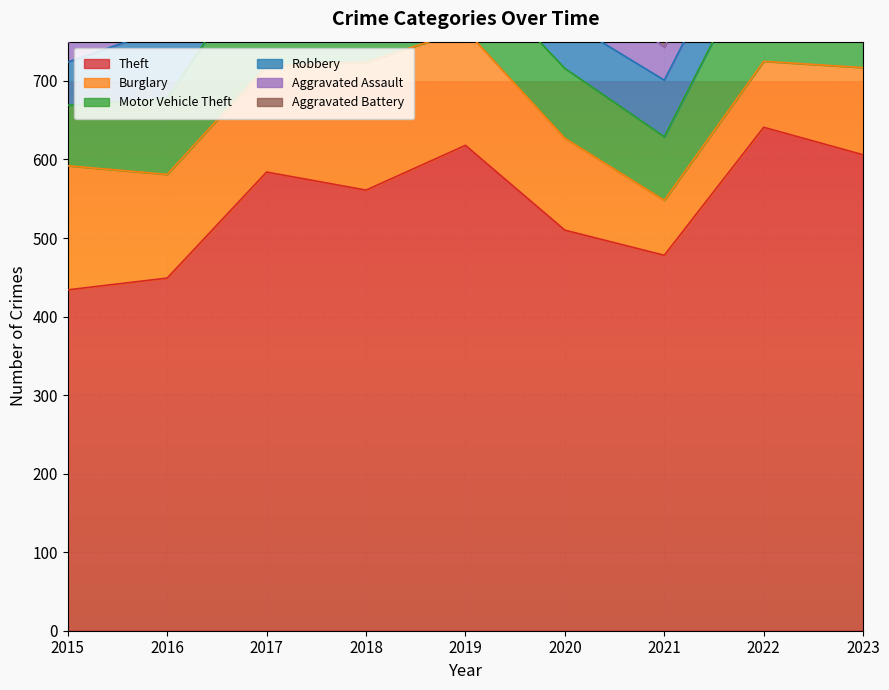

At 2018, list the series in order from smallest to largest.

Aggravated Battery, Aggravated Assault, Robbery, Motor Vehicle Theft, Burglary, Theft